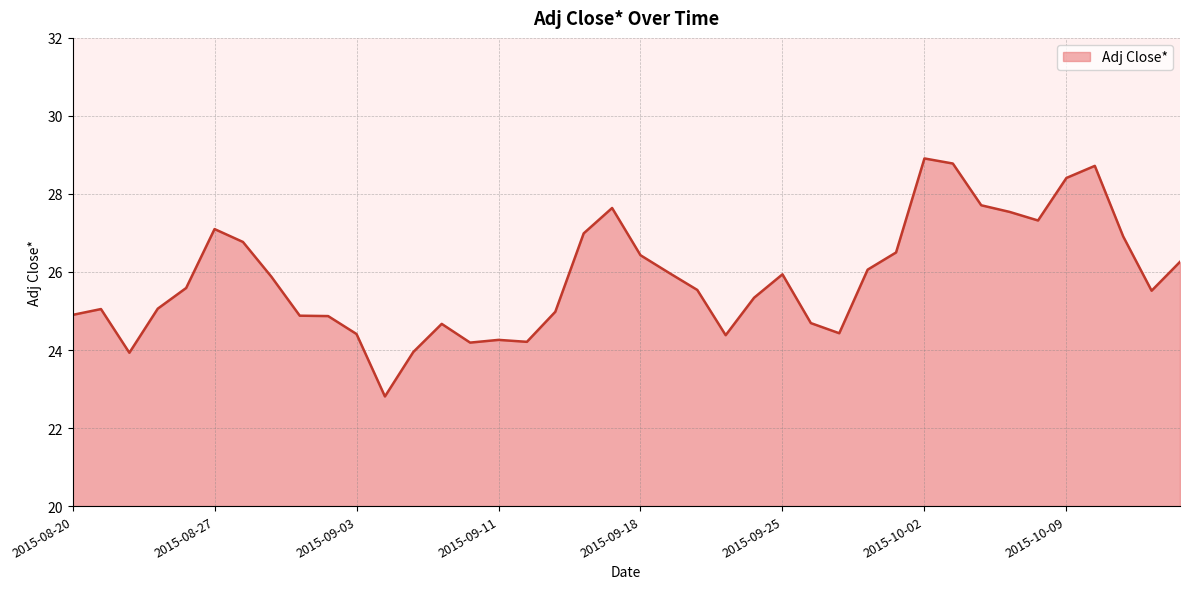

What is the difference between the maximum and minimum values?

6.1